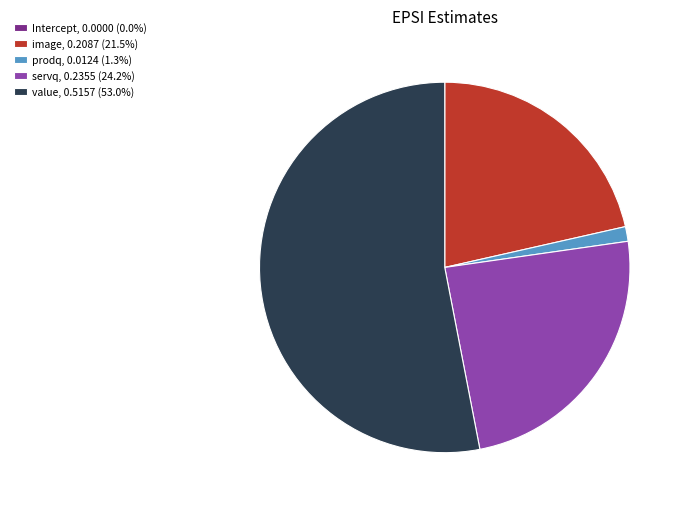

Does servq, 0.2355 (24.2%) represent more than half of the total?

No